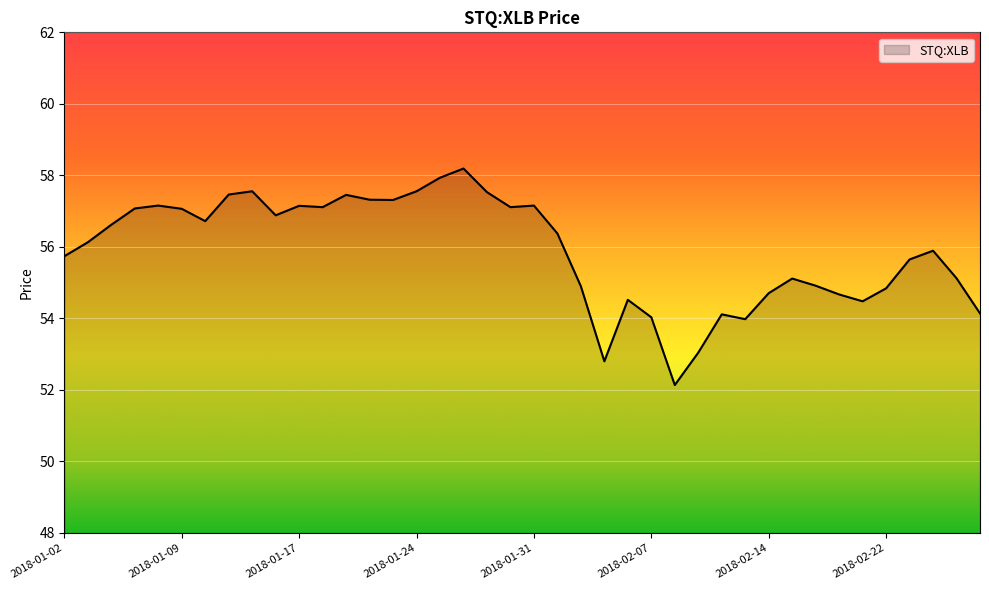

What is the smallest value displayed?

52.1